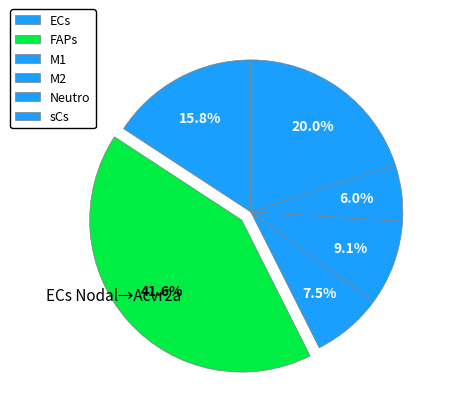

To the nearest percent, what is the difference between the largest and smallest slice percentages?

36%